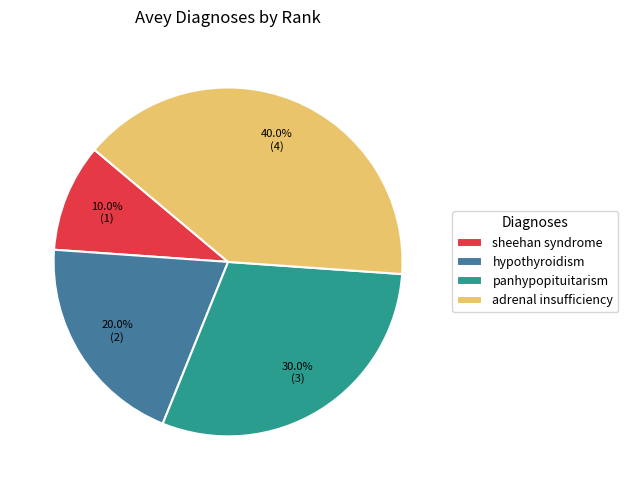

How many segments does this pie chart have?

4